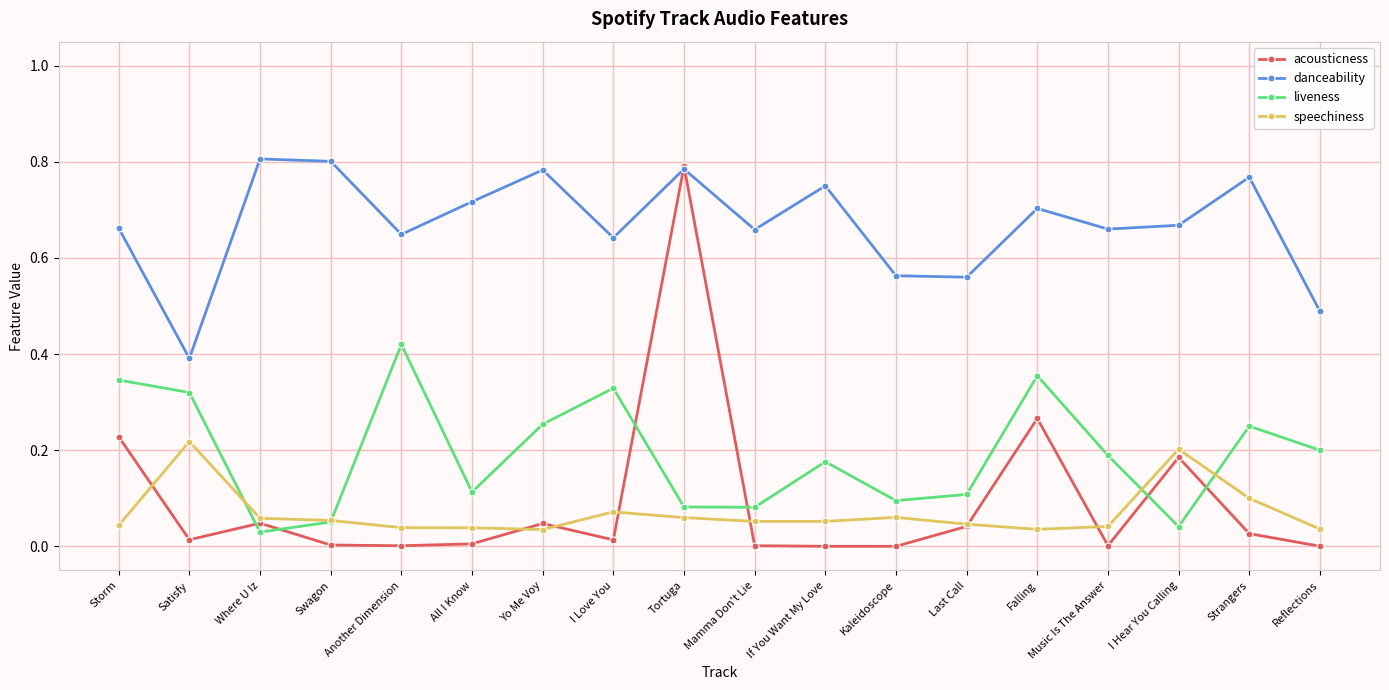

What is the label of the 8th point from the left?

I Love You